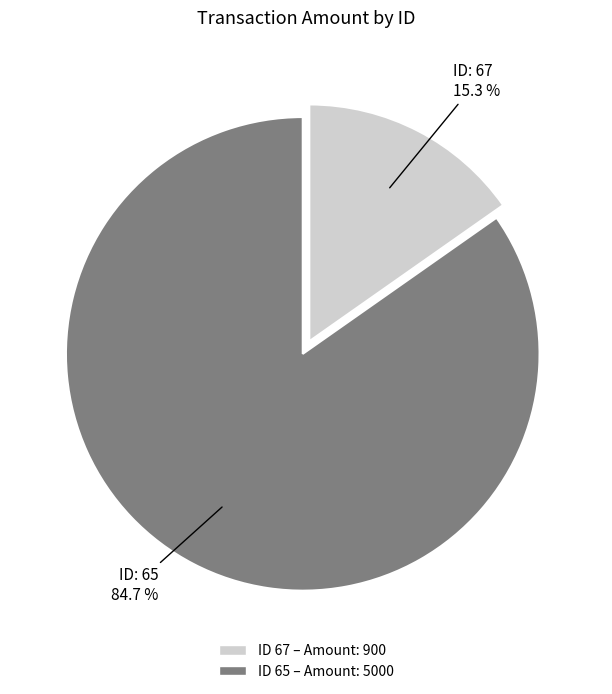

How many segments does this pie chart have?

2